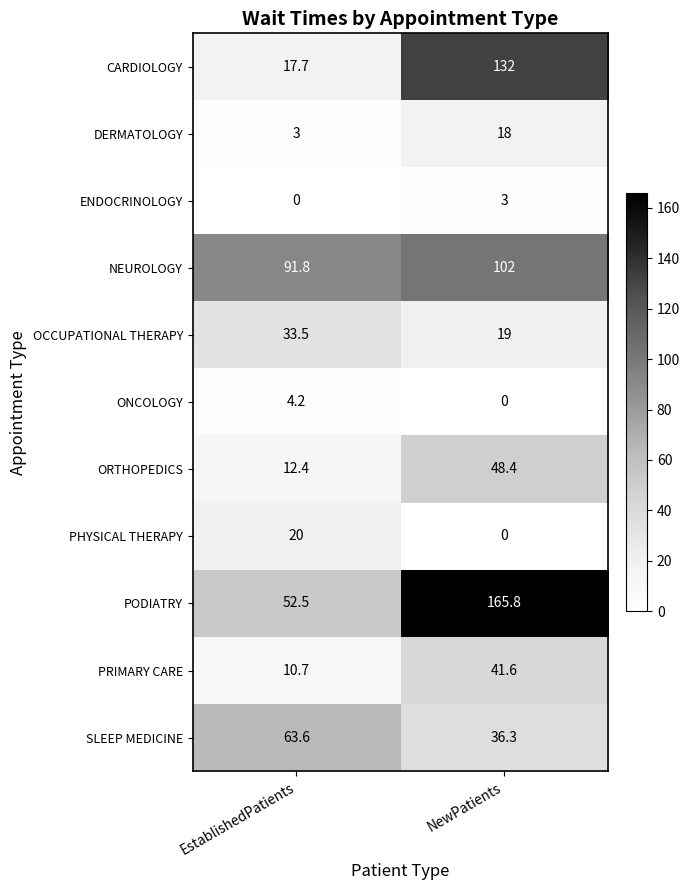

The value of SLEEP MEDICINE at NewPatients is 36.3. True or false?

True